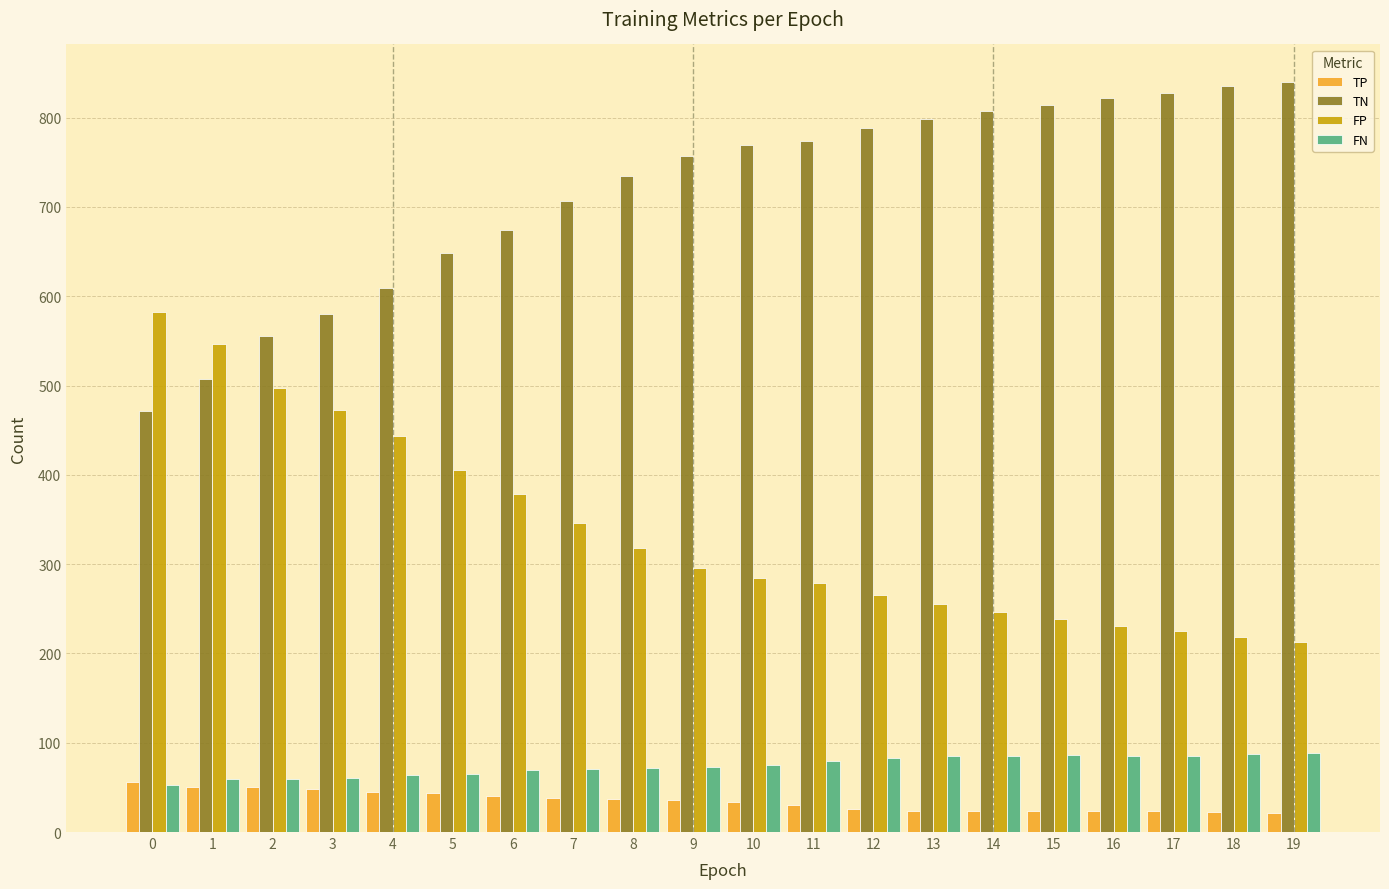

How many bars are there in each group?

4